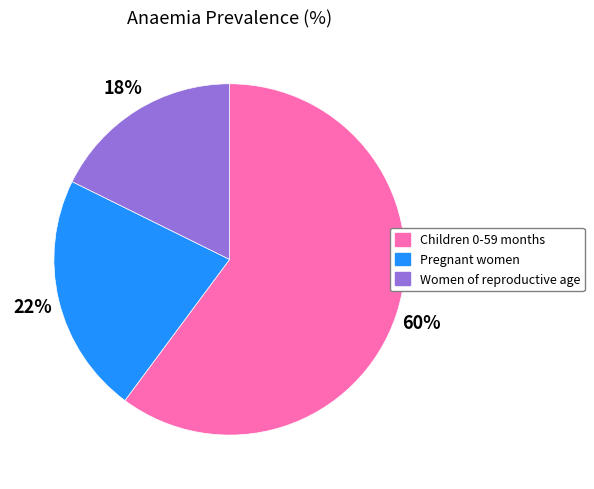

To the nearest percent, what is the difference between the Pregnant women and Women of reproductive age slice percentages?

4%